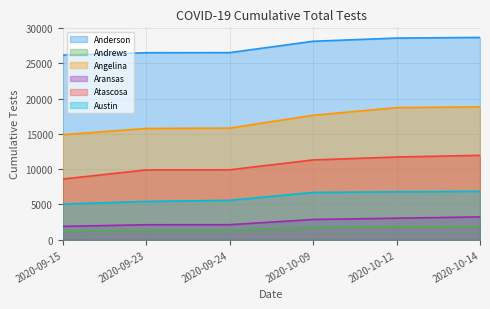

Which has a higher value, 2020-10-14 or 2020-09-23?

2020-10-14